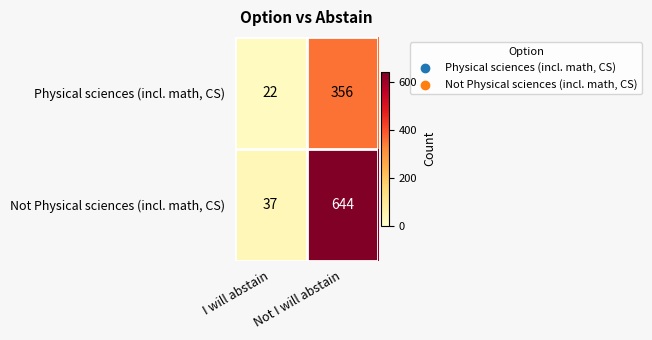

Is it true that Not Physical sciences (incl. math, CS) equals 56 at I will abstain?

False